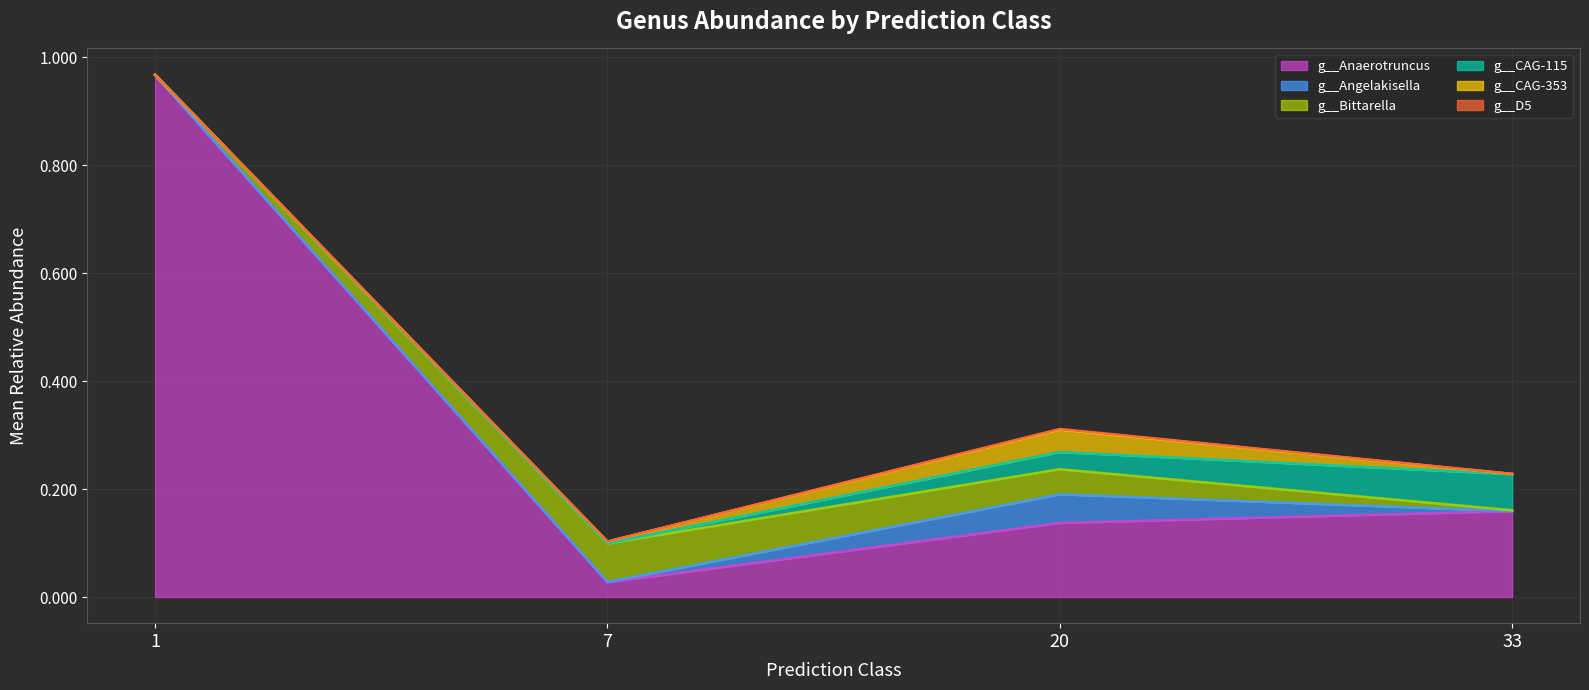

Where do g__CAG-353 and g__CAG-115 first cross each other?

1 and 7